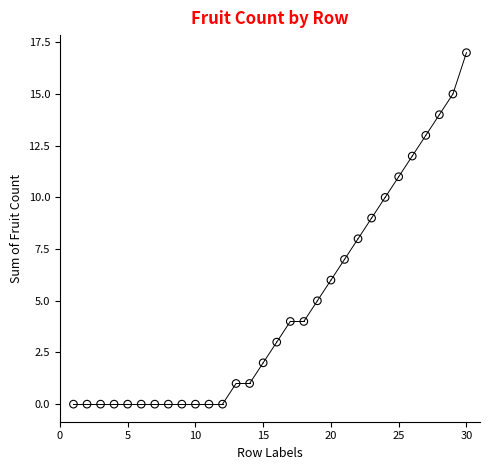

What is the range of Y values (max minus min)?

17